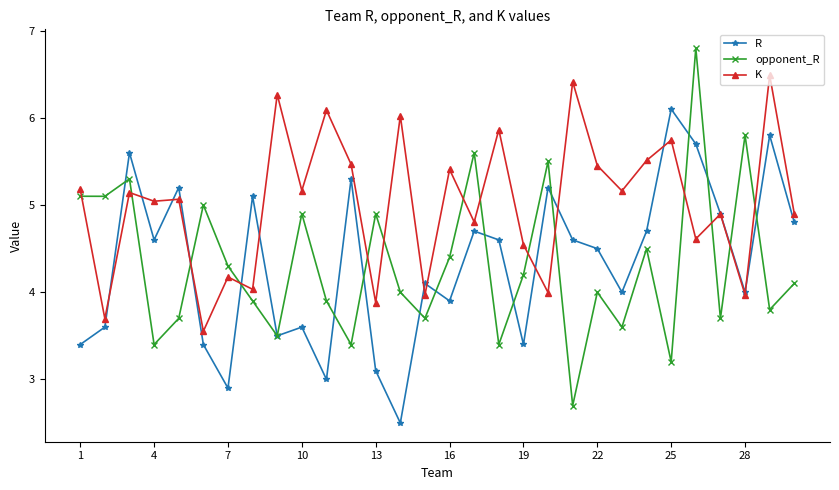

In R, how many points are lower than both neighbors (excluding endpoints)?

9